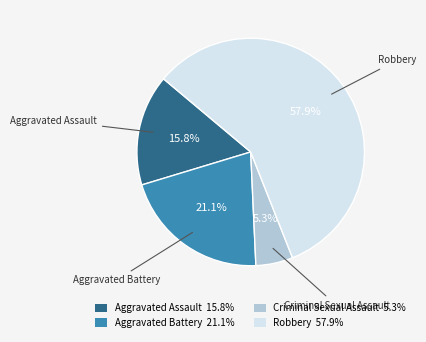

Approximately how many times larger is the value at Criminal Sexual Assault compared to Aggravated Assault?

0.3